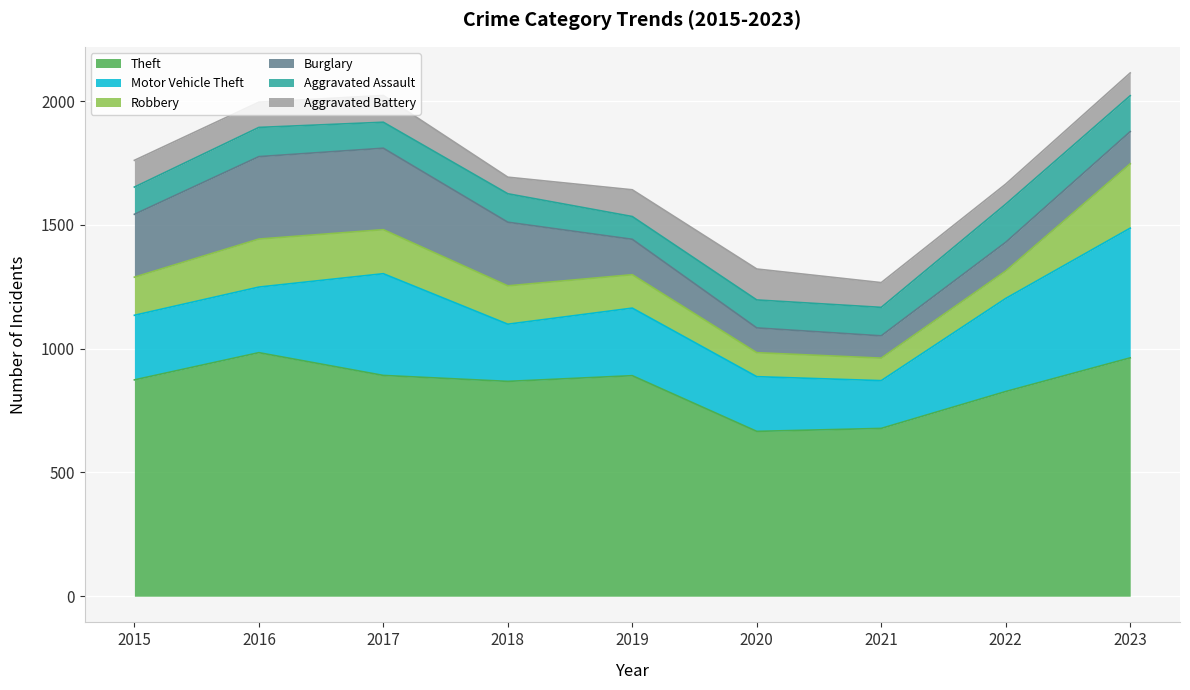

Count the number of categories in the chart.

9